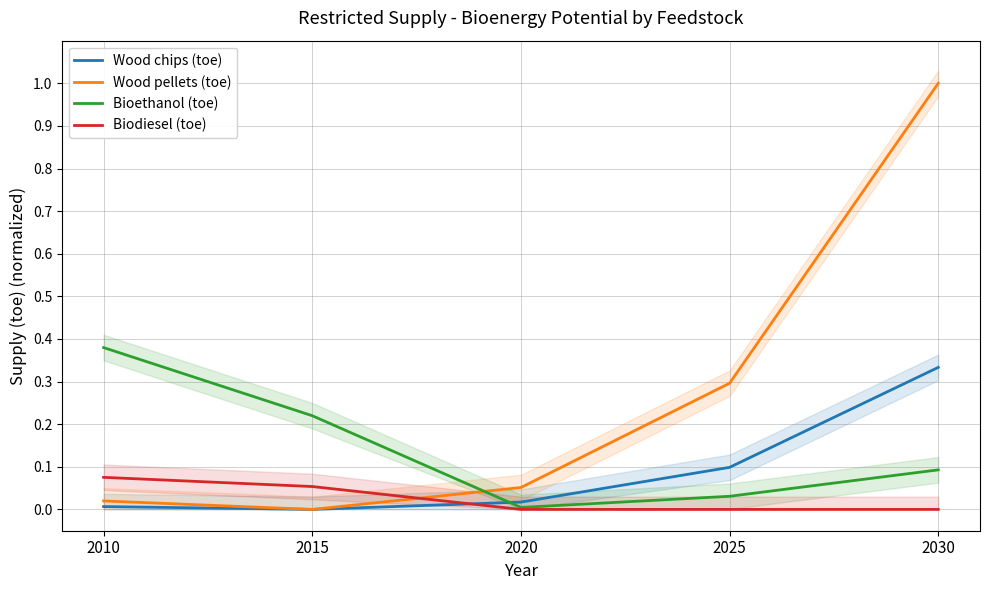

List the series in order of their overall mean, highest first.

Wood pellets (toe), Bioethanol (toe), Wood chips (toe), Biodiesel (toe)